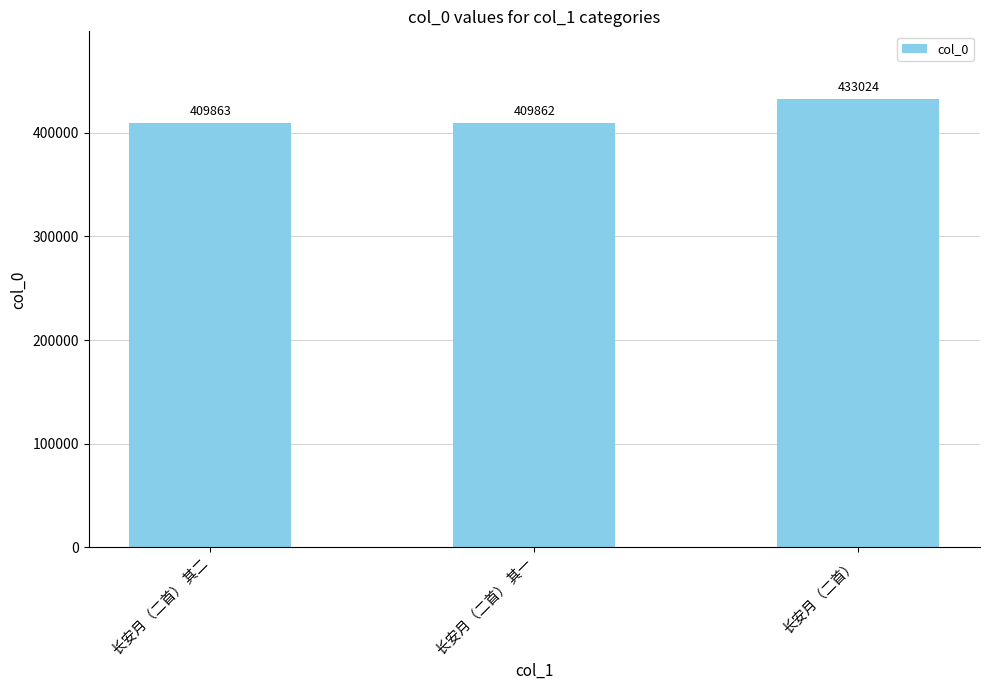

How many data points are less than 409863?

1